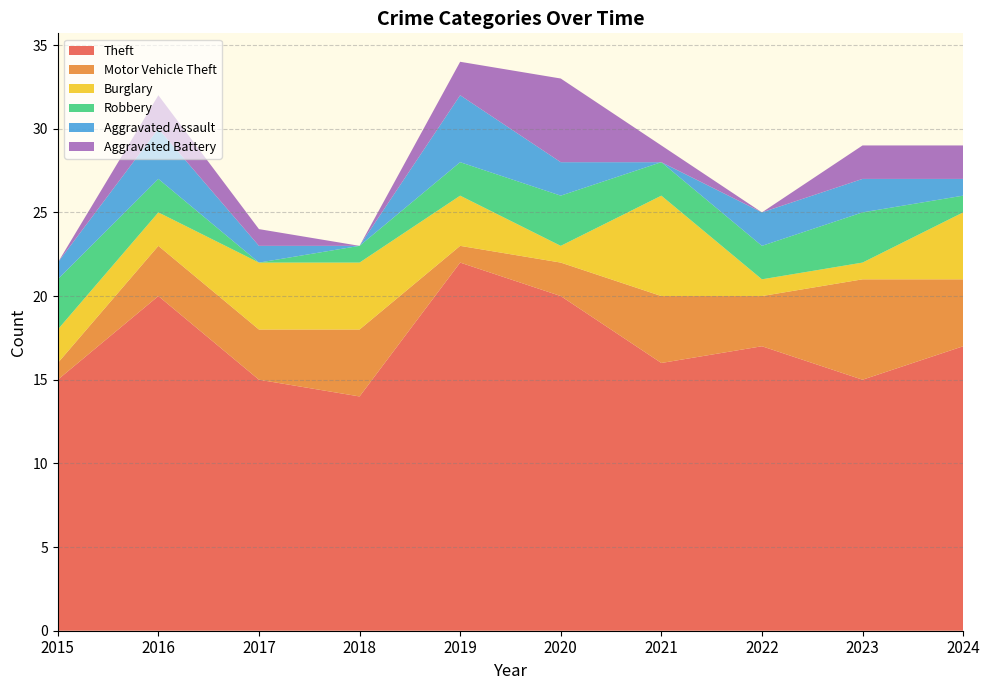

Reading left to right, transcribe all the data shown in this chart.

Theft: 2015=15	2016=20	2017=15	2018=14	2019=22	2020=20	2021=16	2022=17	2023=15	2024=17
Motor Vehicle Theft: 2015=1	2016=3	2017=3	2018=4	2019=1	2020=2	2021=4	2022=3	2023=6	2024=4
Burglary: 2015=2	2016=2	2017=4	2018=4	2019=3	2020=1	2021=6	2022=1	2023=1	2024=4
Robbery: 2015=3	2016=2	2017=0	2018=1	2019=2	2020=3	2021=2	2022=2	2023=3	2024=1
Aggravated Assault: 2015=1	2016=3	2017=1	2018=0	2019=4	2020=2	2021=0	2022=2	2023=2	2024=1
Aggravated Battery: 2015=0	2016=2	2017=1	2018=0	2019=2	2020=5	2021=1	2022=0	2023=2	2024=2